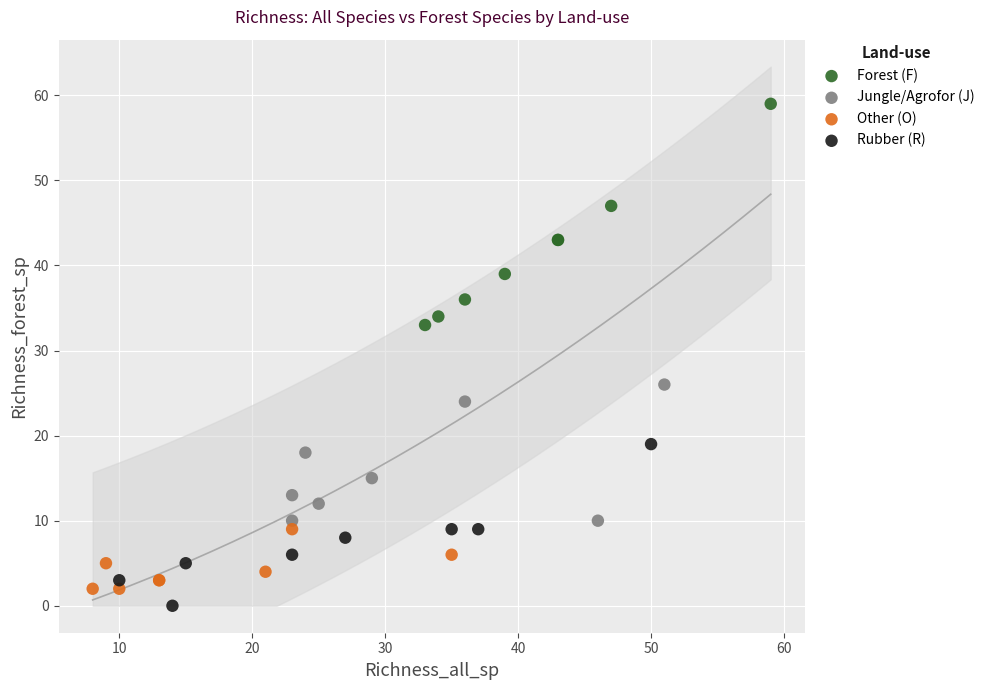

Which series has the widest spread of Y values?

Forest (F)